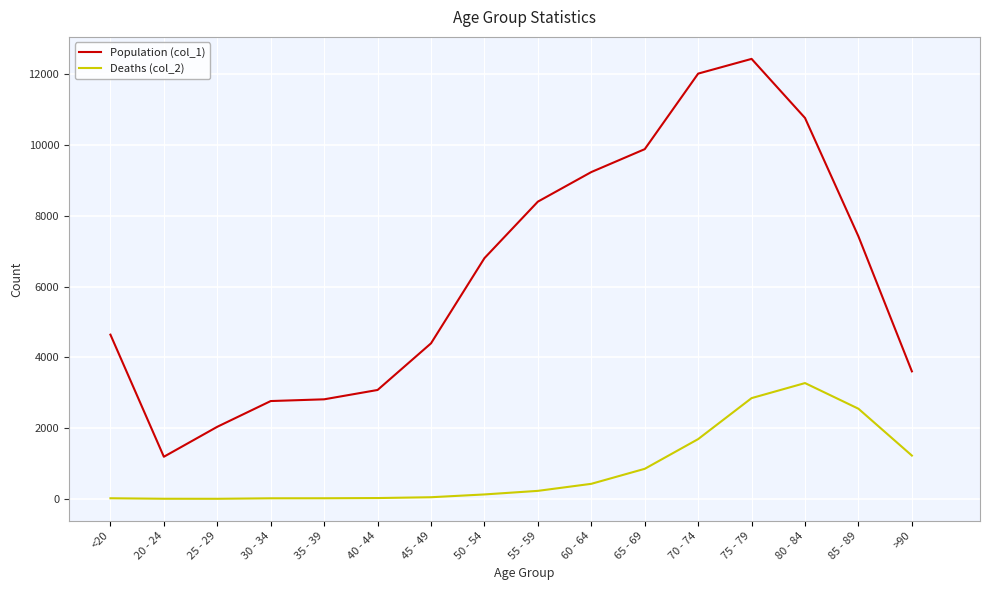

The value of Population (col_1) at 65 - 69 is 13081. True or false?

False